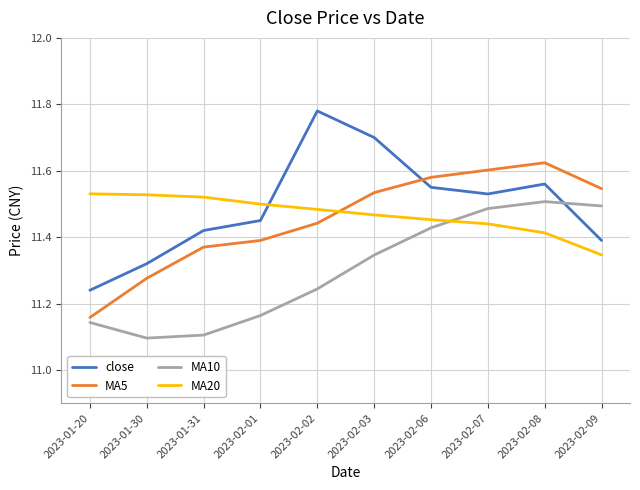

At which category does the chart reach its peak across all series?

2023-02-02